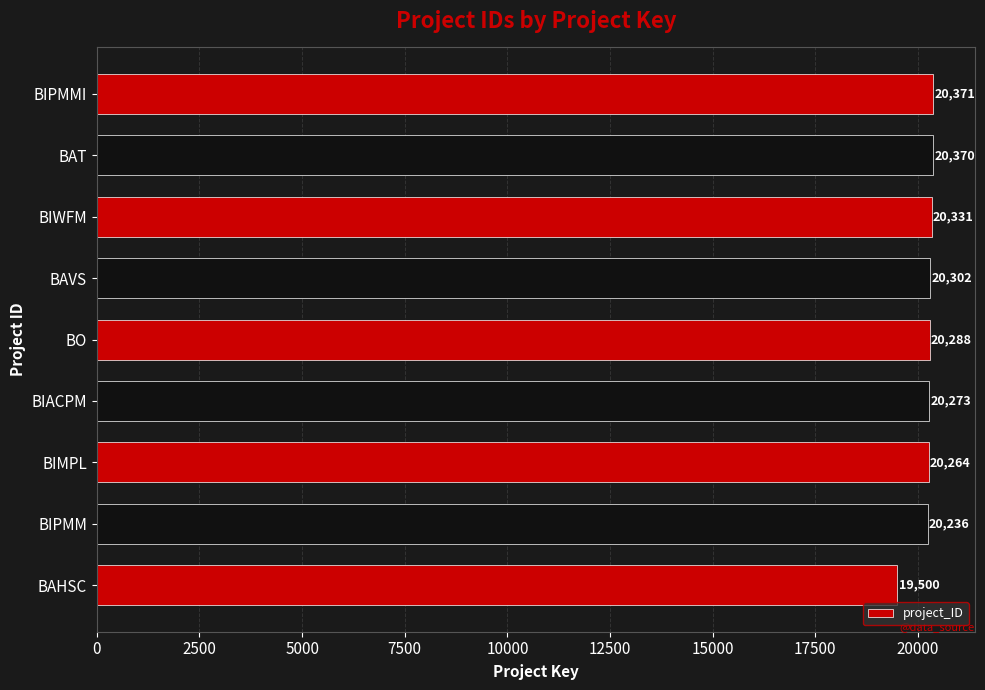

Does the chart contain any negative values?

No